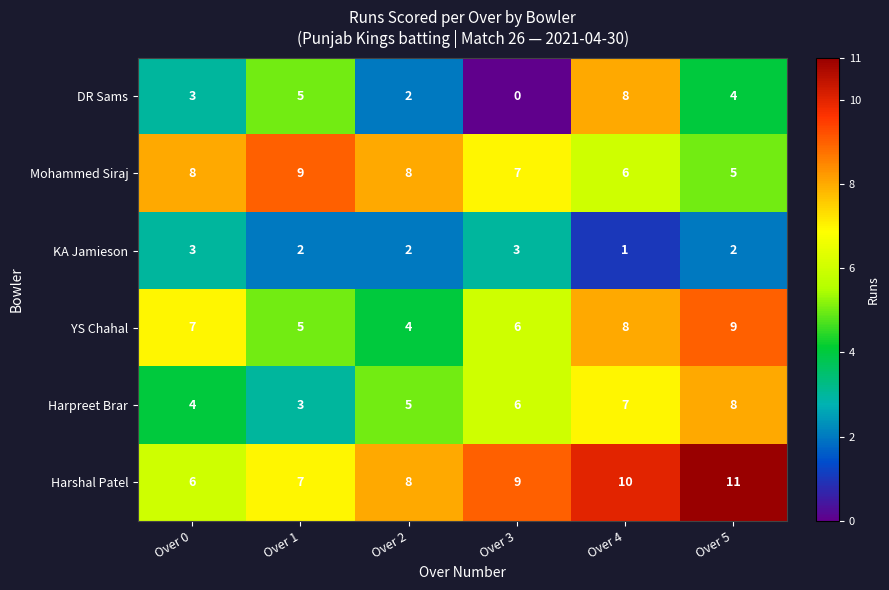

How many distinct data groups are displayed?

6